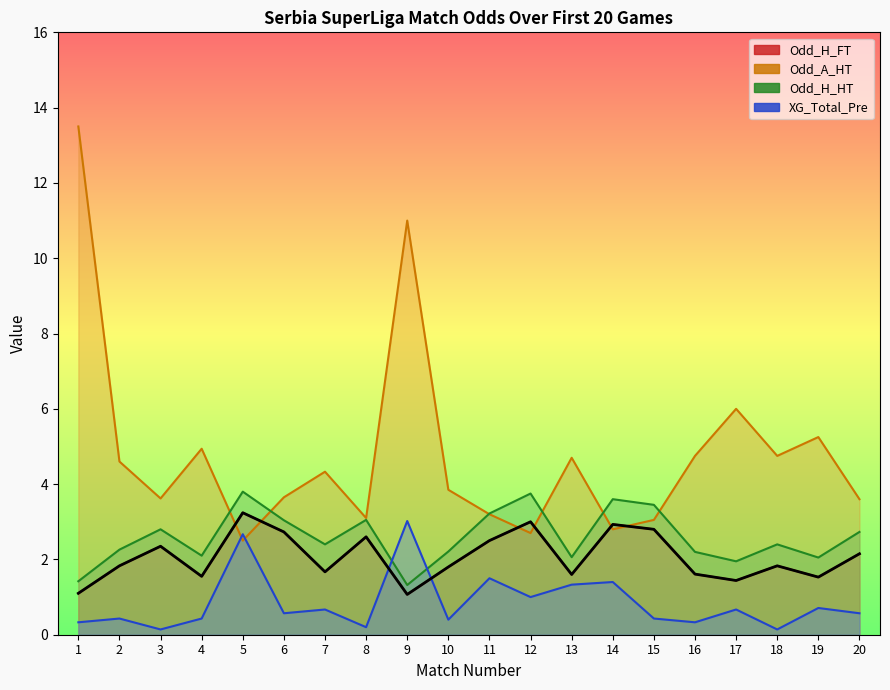

True or false: Odd_H_FT has a value of 1.8 at 12.

False